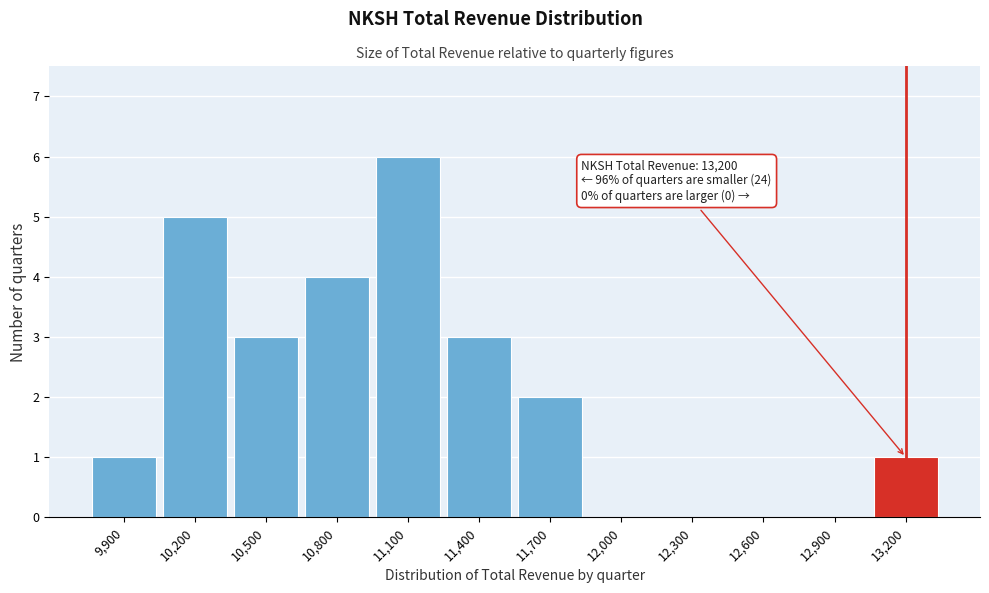

Reading right to left, transcribe all the data shown in this chart.

13,200=1	12,900=0	12,600=0	12,300=0	12,000=0	11,700=2	11,400=3	11,100=6	10,800=4	10,500=3	10,200=5	9,900=1